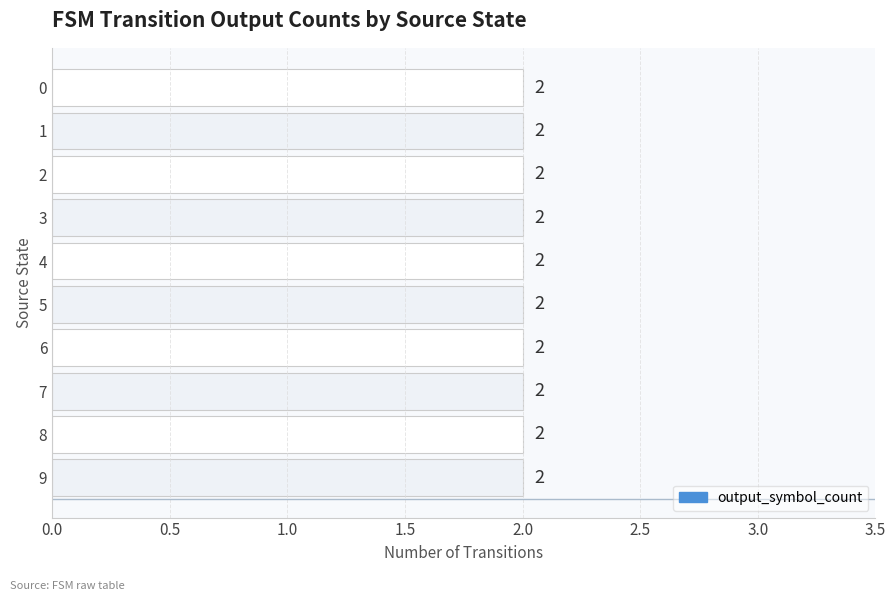

Are the bars grouped side by side (vs. stacked)?

No